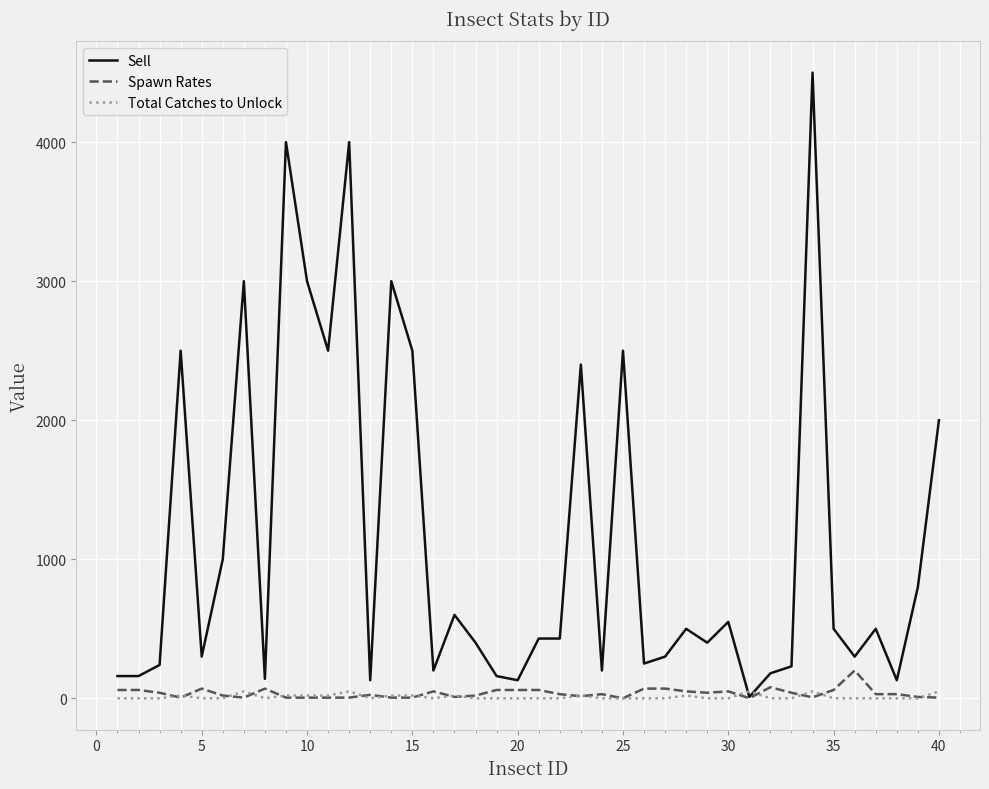

Which series has the largest total across all categories?

Sell